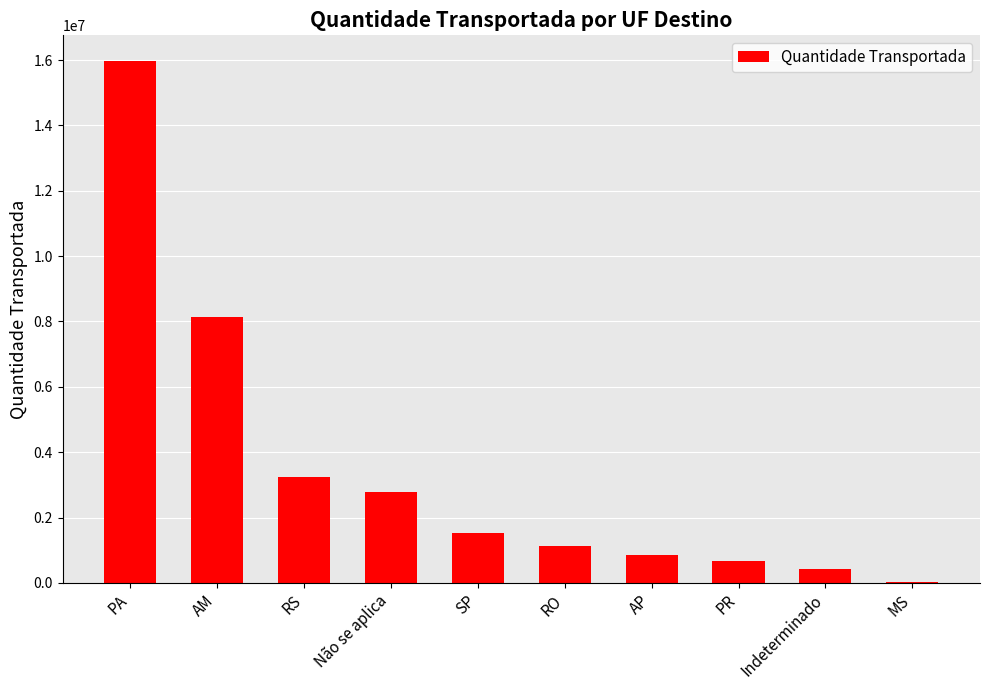

Is it true that the value at Não se aplica is 685605.8?

False